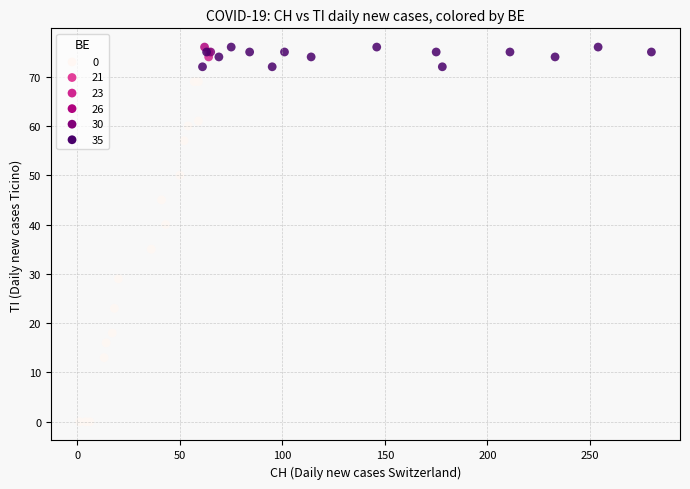

What Y value in the scatter plot is closest to 38?

40